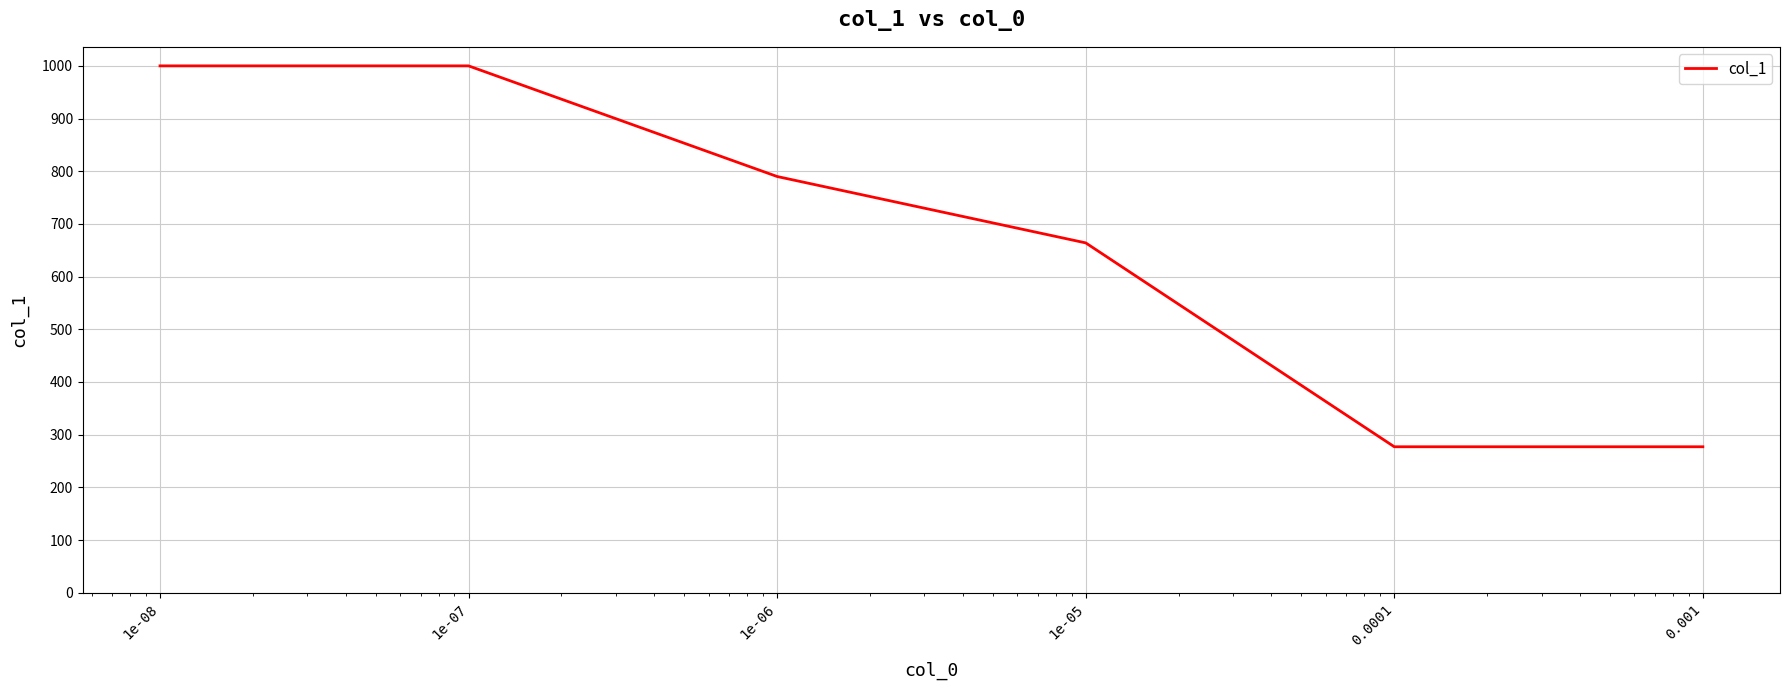

What is the average value?

668